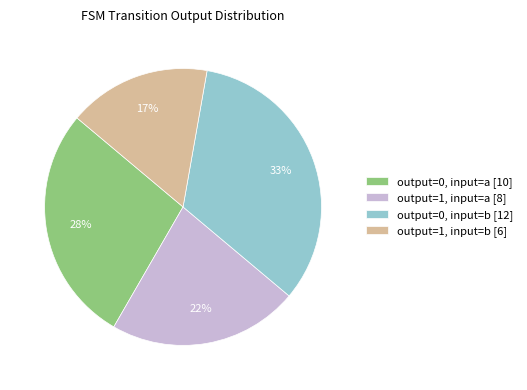

Approximately how many times larger is the value at output=0, input=b [12] compared to output=0, input=a [10]?

1.2